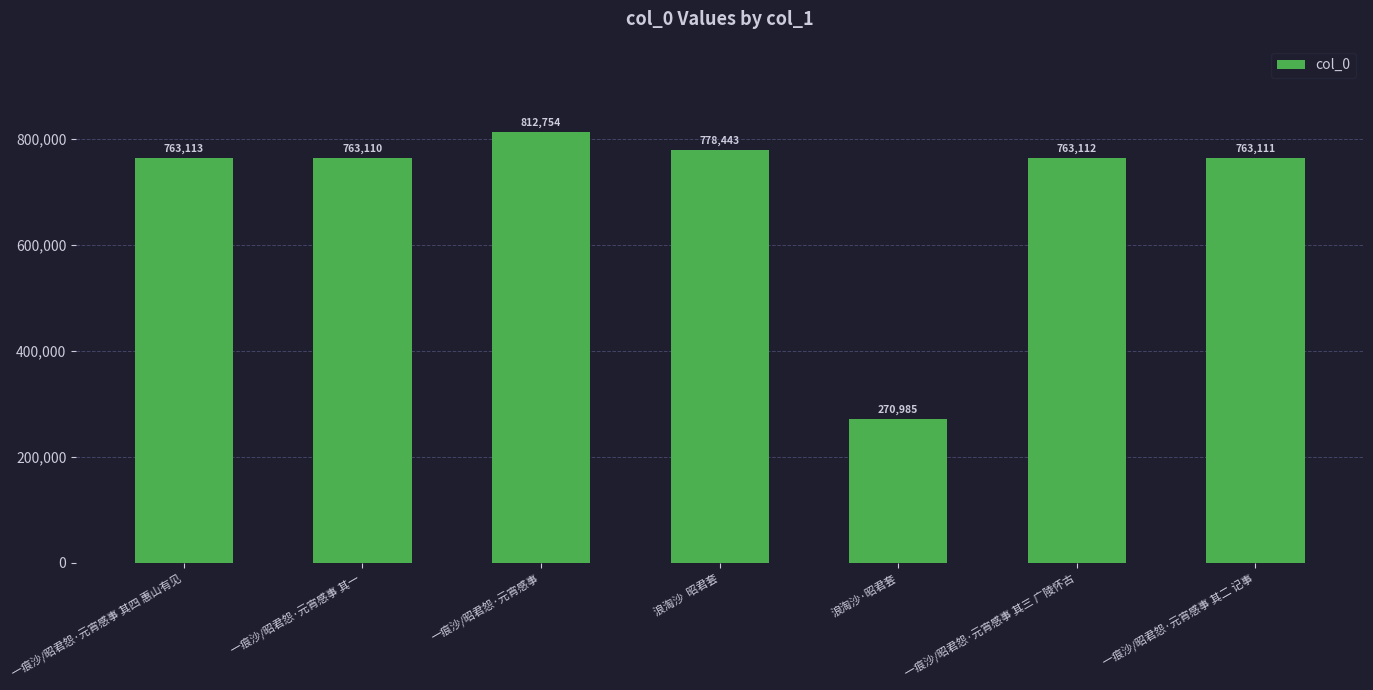

Is it true that the value at 一痕沙/昭君怨·元宵感事 is 1385335?

False